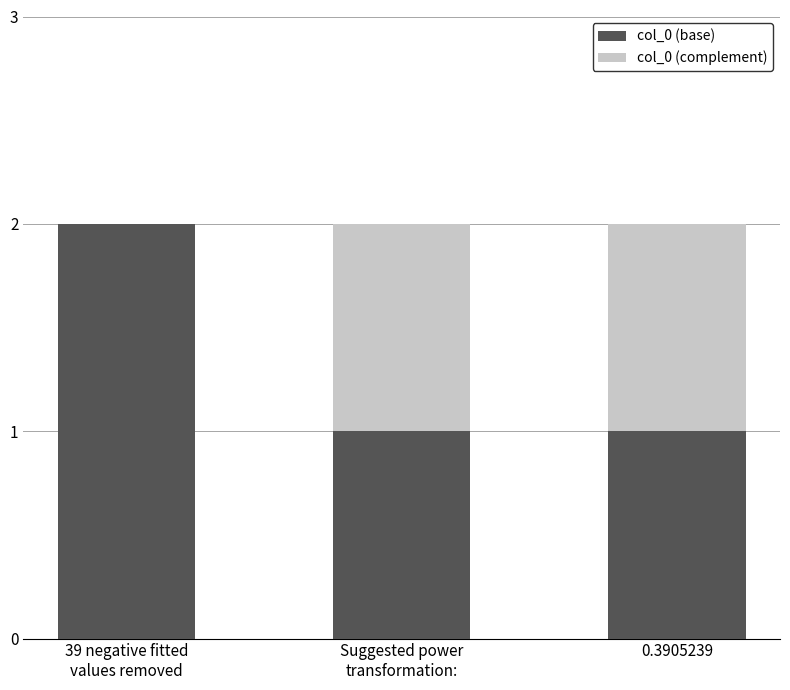

The col_0 (base) series shows 1 at 0.3905239. True or false?

True